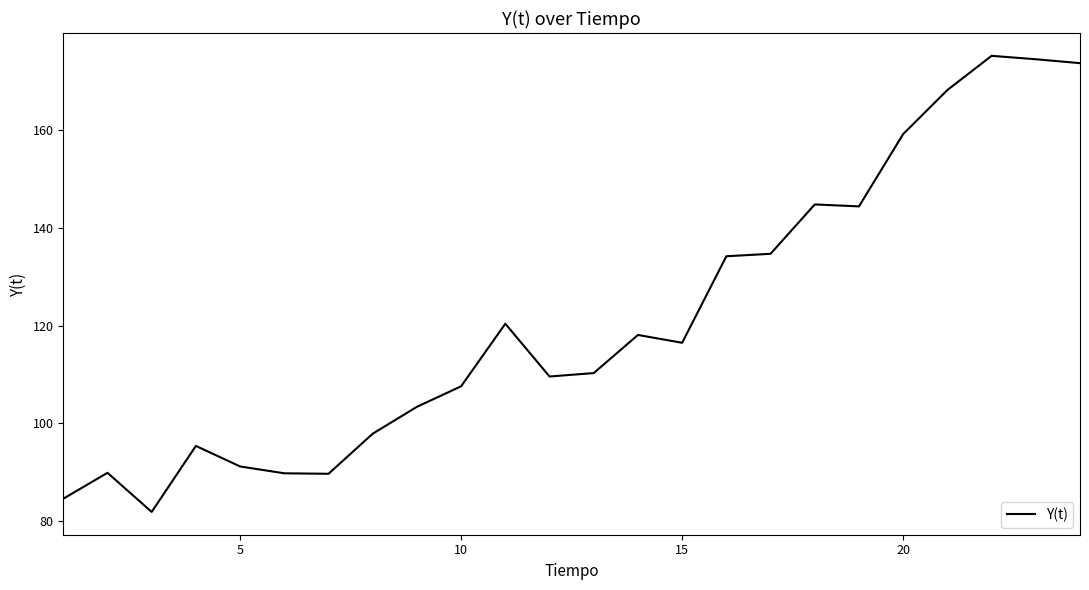

What is the minimum value shown in the chart?

81.9